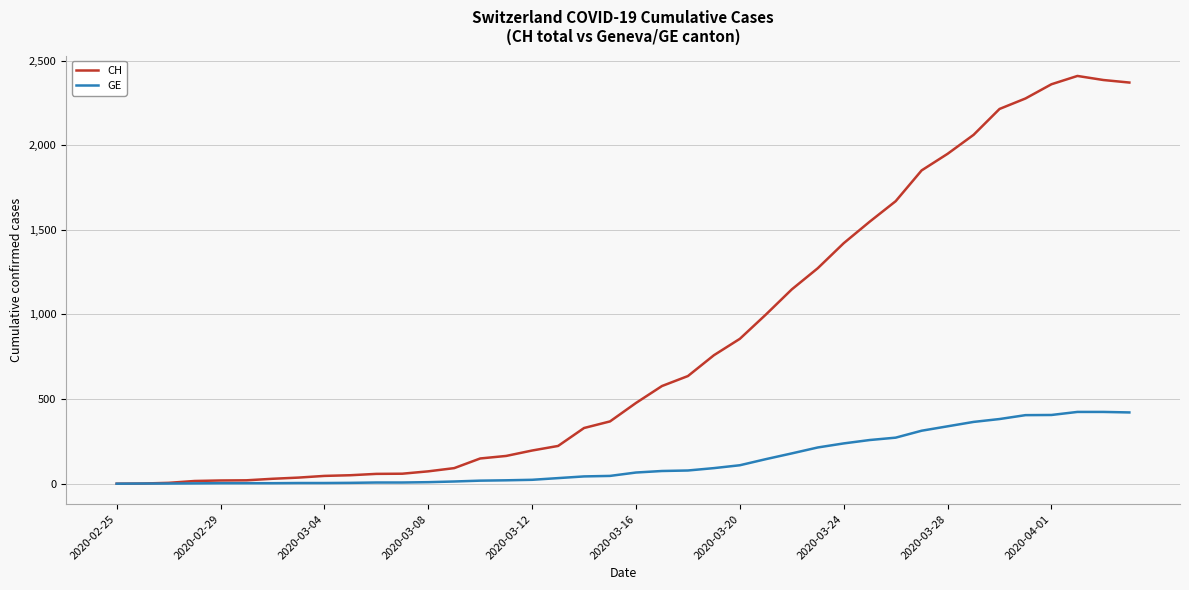

What is the maximum value for GE?

424